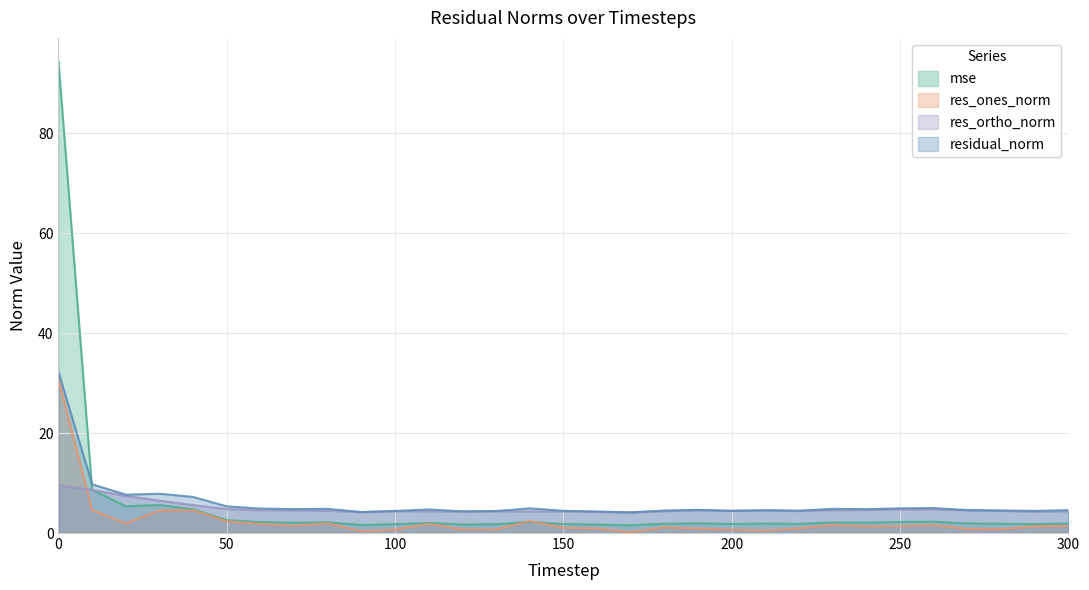

Is it true that res_ortho_norm equals 4.6 at 230?

True